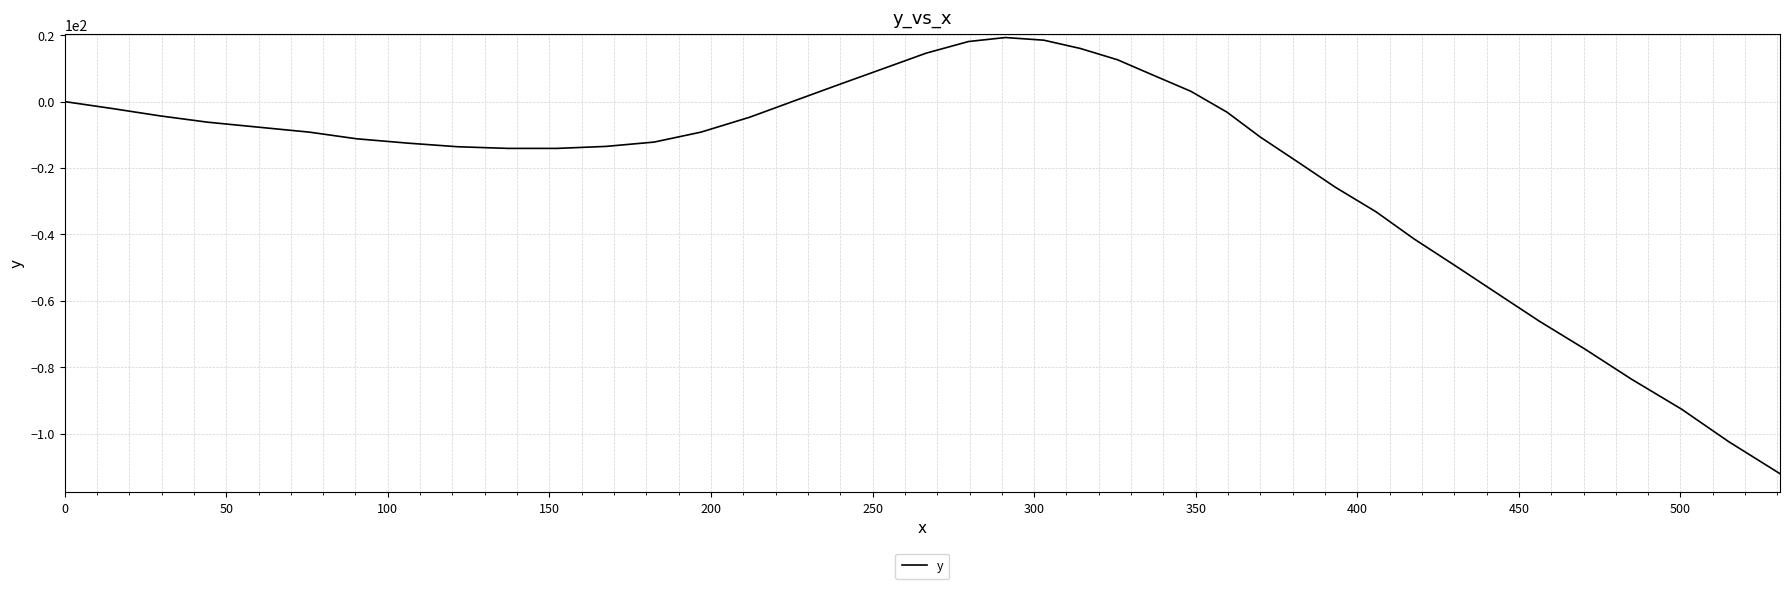

What is the smallest value displayed?

-112.1